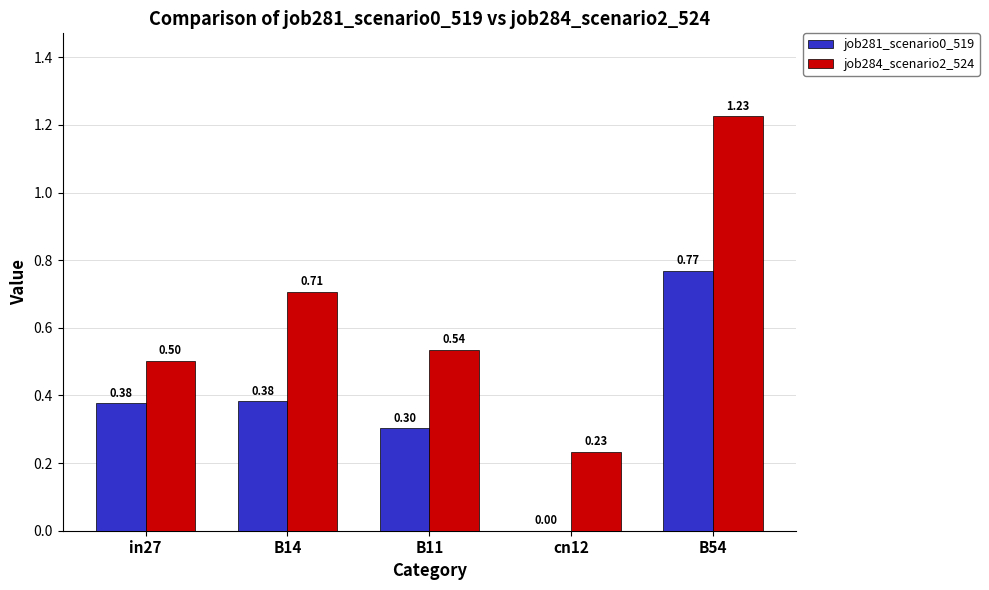

Is the value of job281_scenario0_519 at B54 greater than the value of job284_scenario2_524 at B11?

Yes